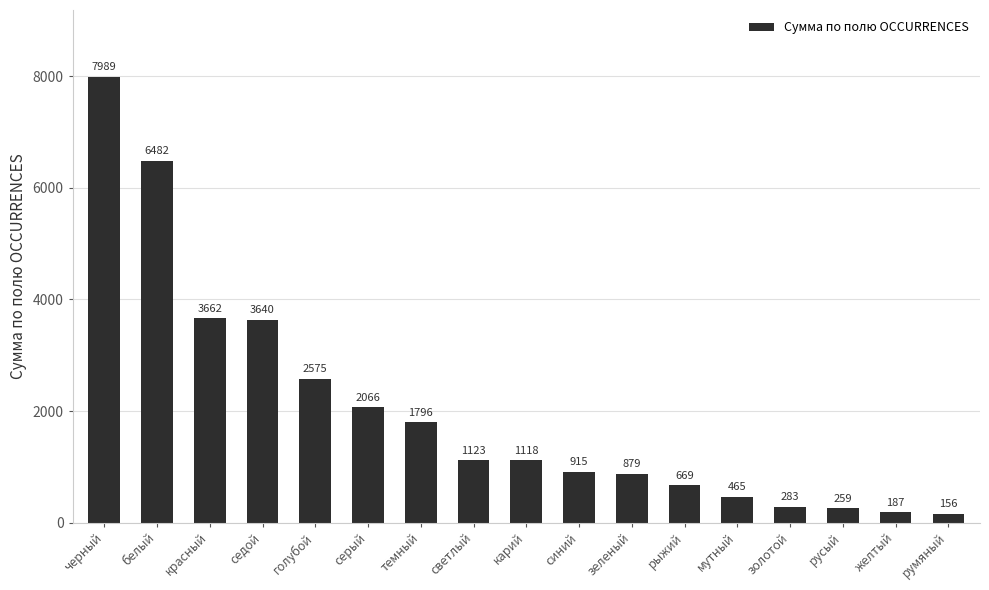

List the labels in order of value, smallest first.

румяный, желтый, русый, золотой, мутный, рыжий, зеленый, синий, карий, светлый, темный, серый, голубой, седой, красный, белый, черный